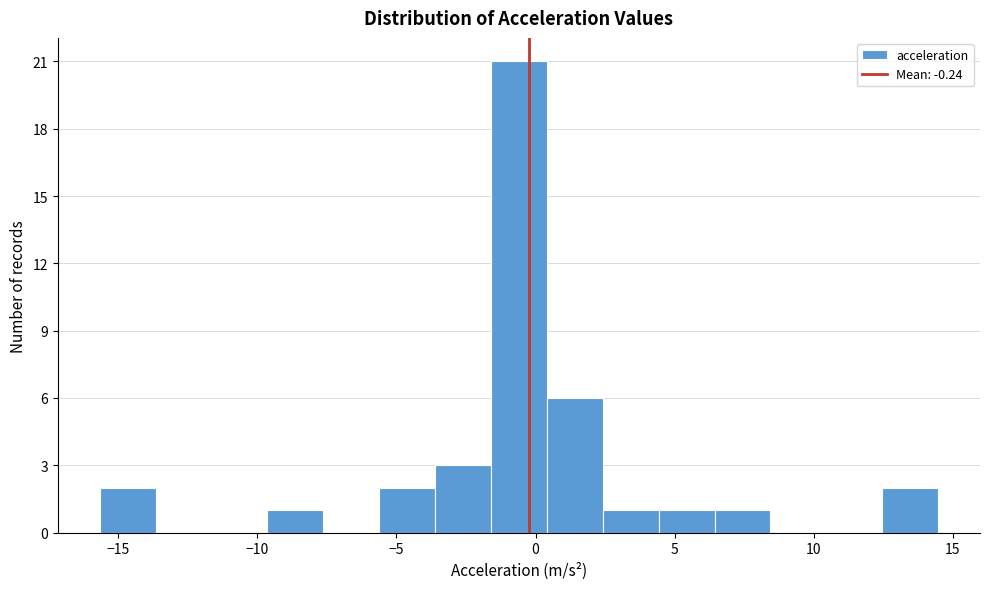

Reading left to right, list every bar in this chart as the range it spans on the x-axis followed by its height. Neither the bar edges nor the heights are printed on the chart, so give them approximately, as read against the axes.

-15.5 to -13.5: 2
-13.5 to -11.5: 0
-11.5 to -9.5: 0
-9.5 to -7.5: 1
-7.5 to -5.5: 0
-5.5 to -3.5: 2
-3.5 to -1.5: 3
-1.5 to 0.5: 21
0.5 to 2.5: 6
2.5 to 4.5: 1
4.5 to 6.5: 1
6.5 to 8.5: 1
8.5 to 10.5: 0
10.5 to 12.5: 0
12.5 to 14.5: 2